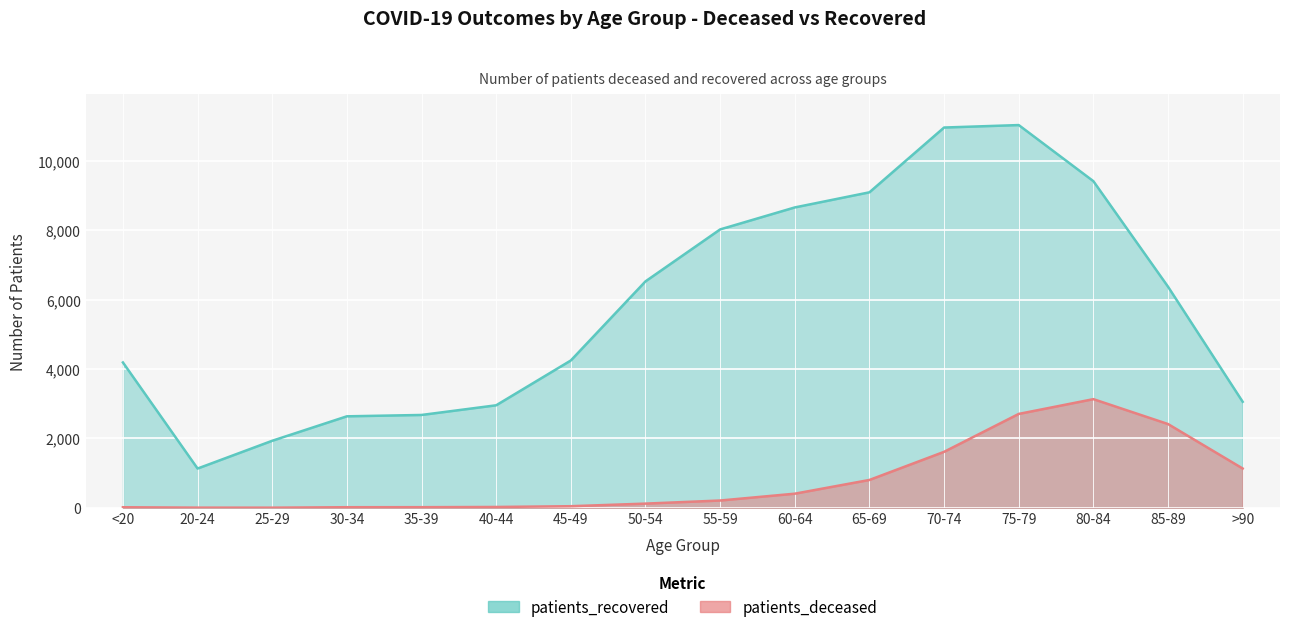

True or false: patients_recovered and patients_deceased cross at least once.

False